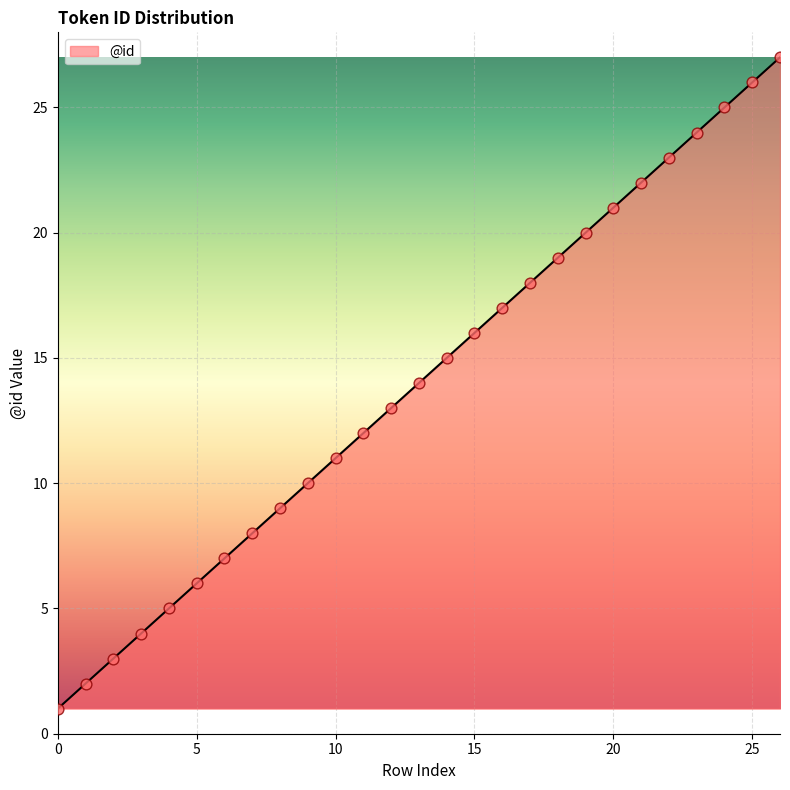

What is the maximum value shown in the chart?

27